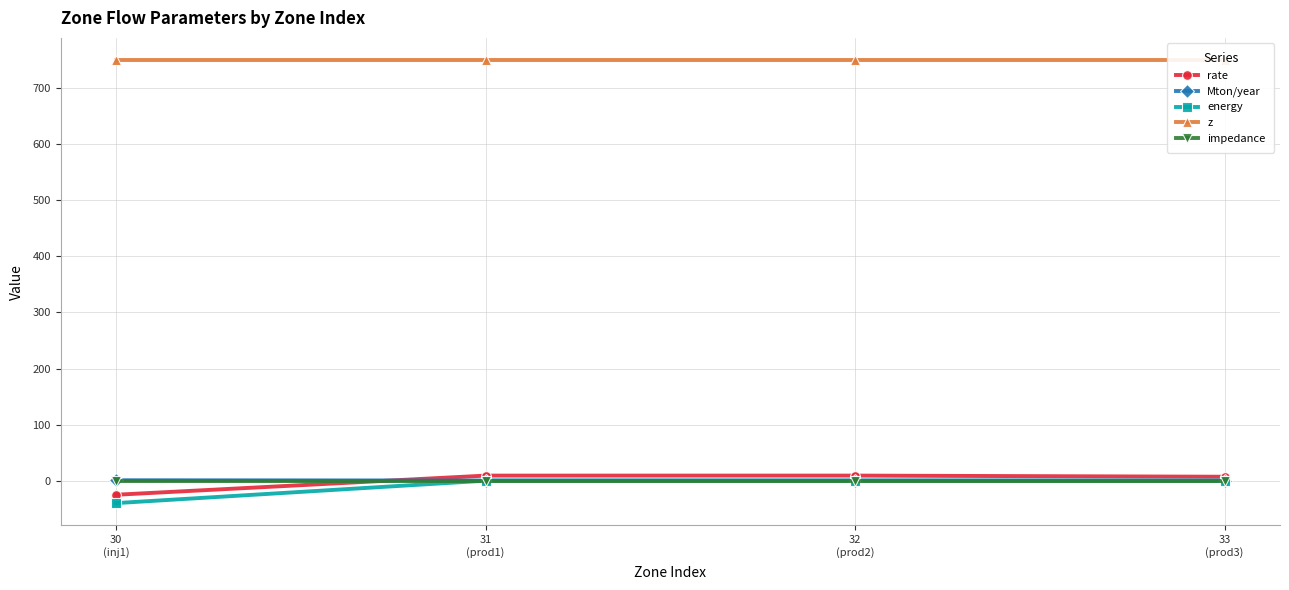

Is the value of rate at 30
(inj1) greater than the value of z at 31
(prod1)?

No